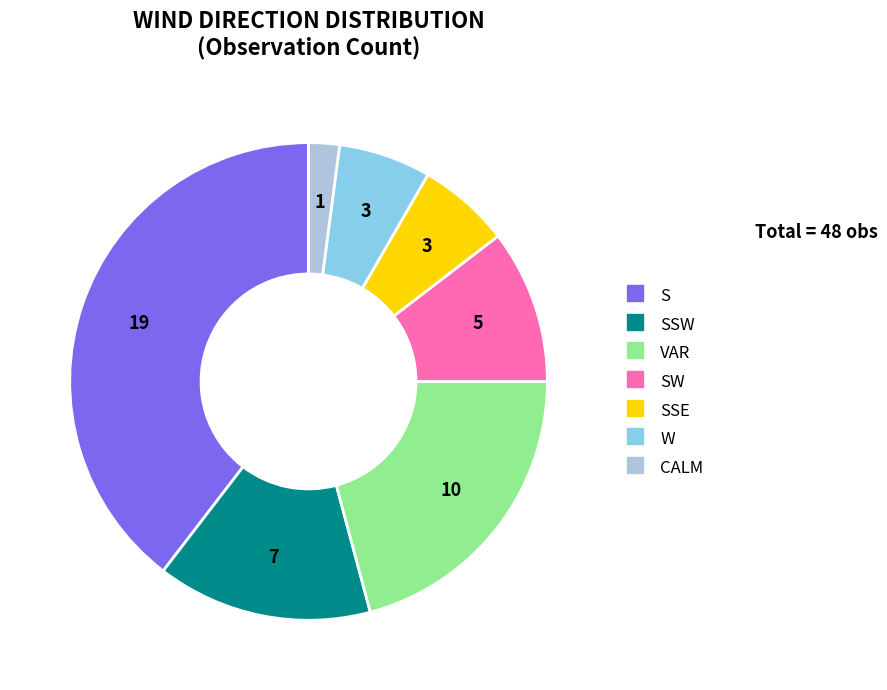

Does any single category account for the majority?

No